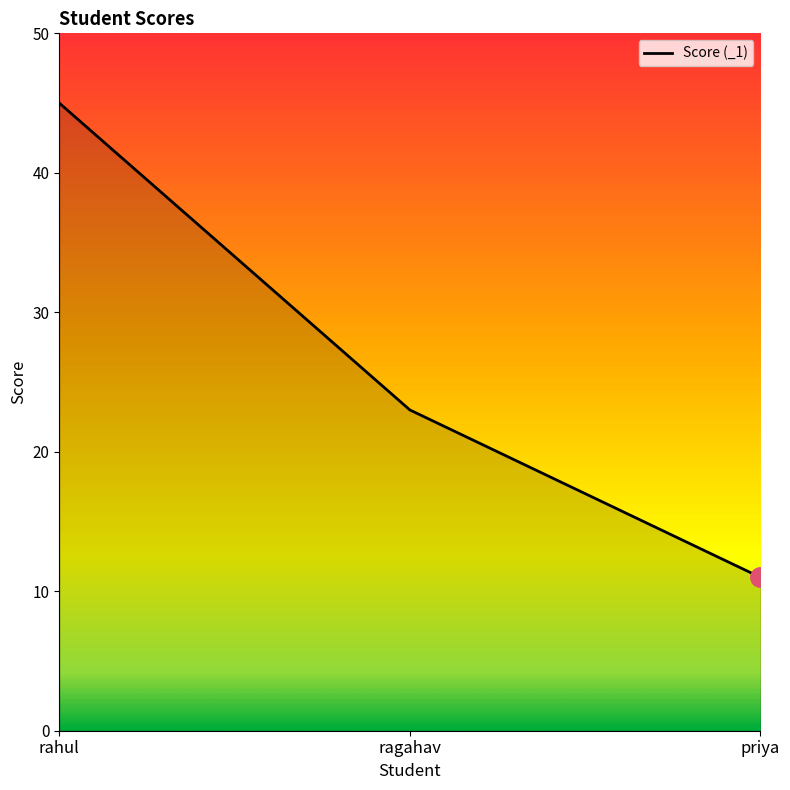

What is the sum of all values?

79